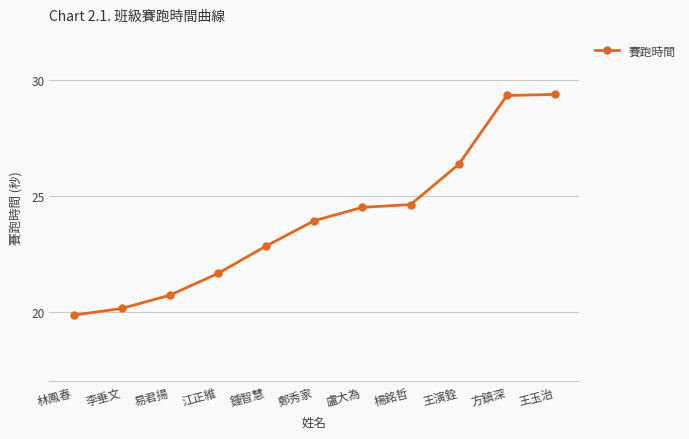

Is it true that the value at 易君揚 is 35.7?

False